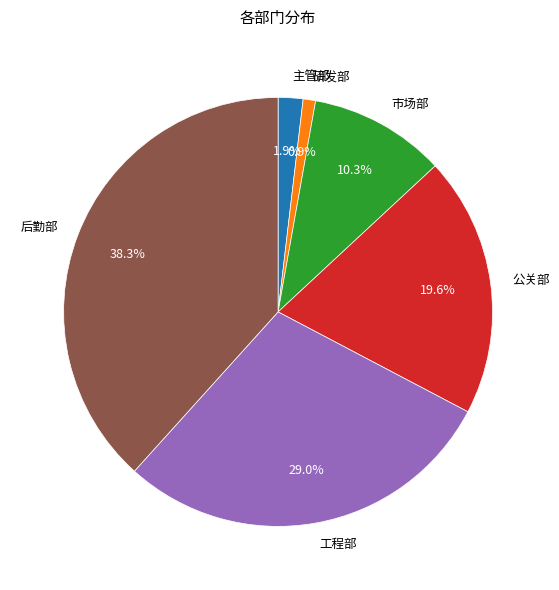

What percentage is the 工程部 slice, to the nearest percent?

29%